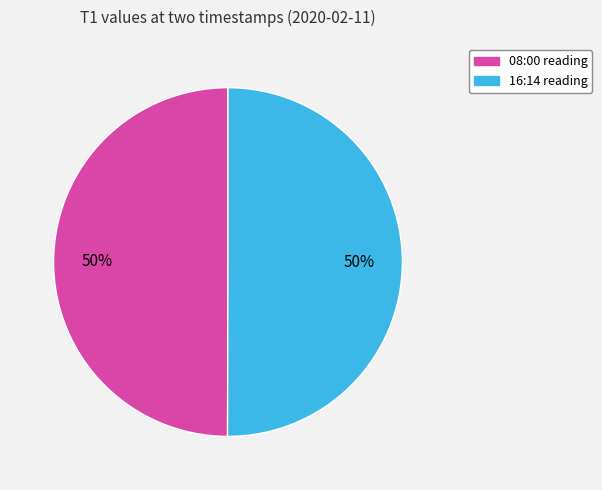

To the nearest percent, what is the average slice percentage?

50%